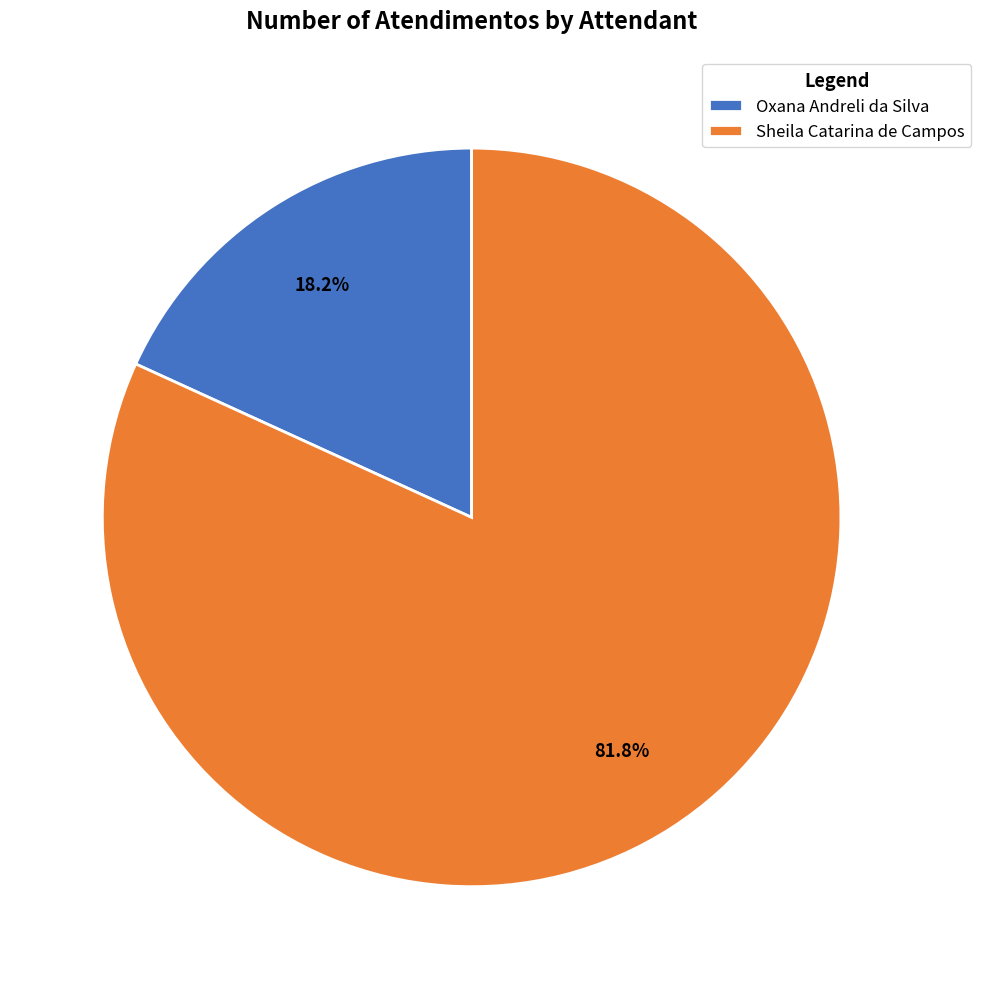

Which slice is the largest?

Sheila Catarina de Campos